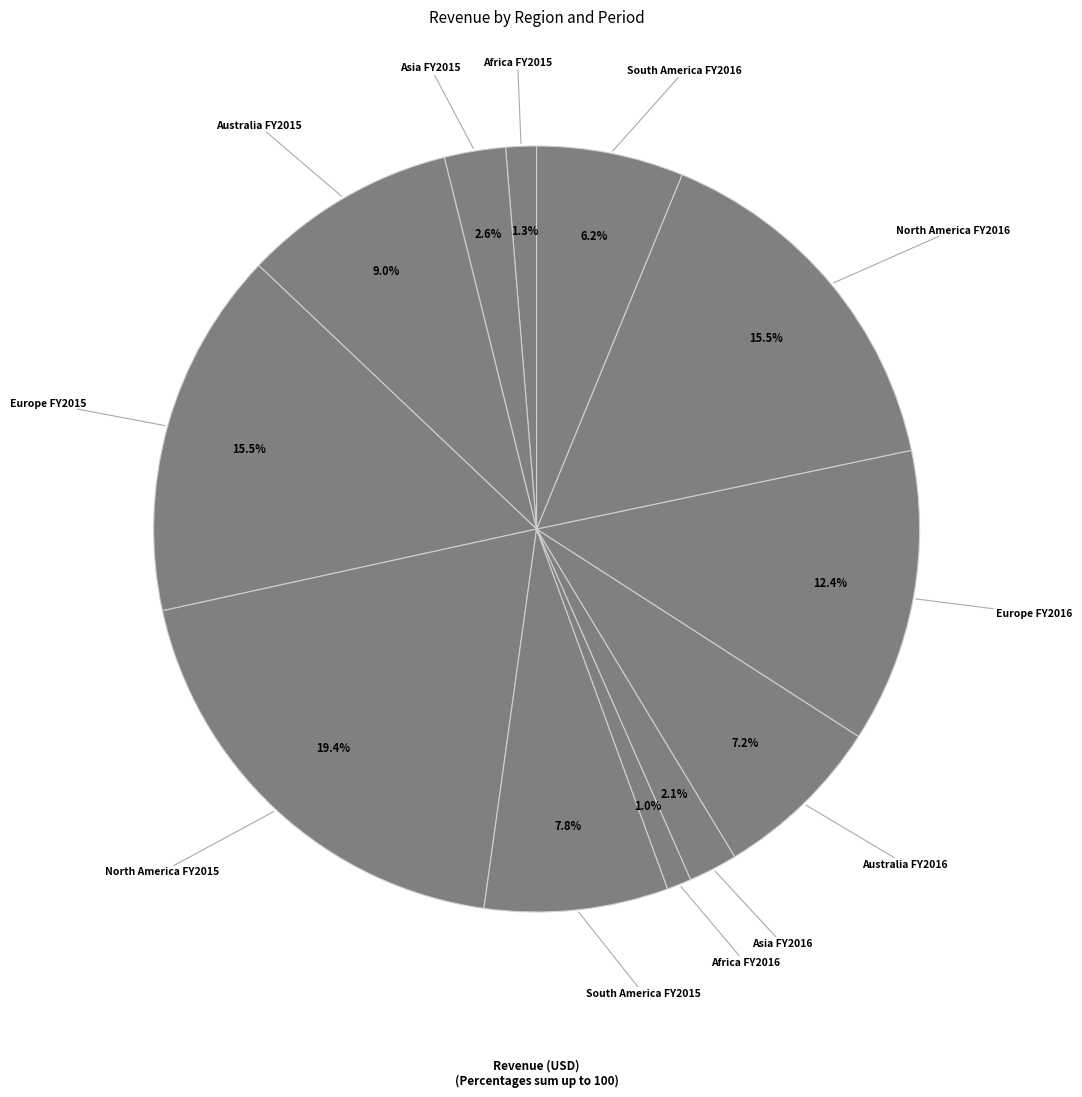

How many slices are in this pie chart?

12